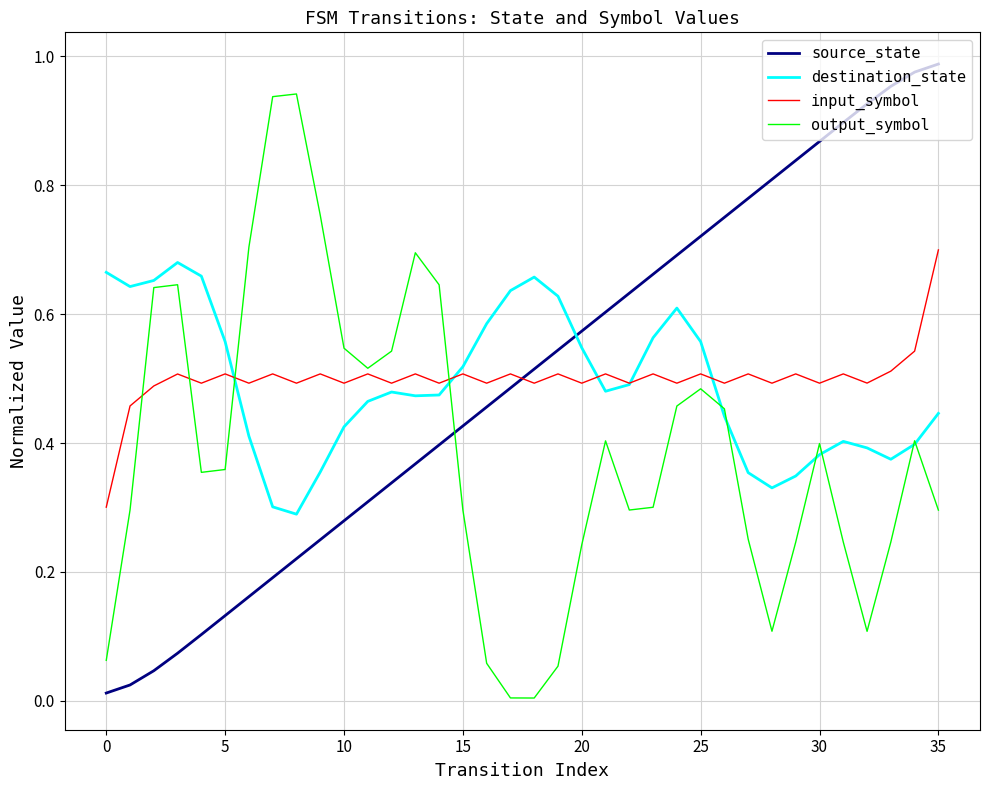

How many times do destination_state and source_state cross each other?

1